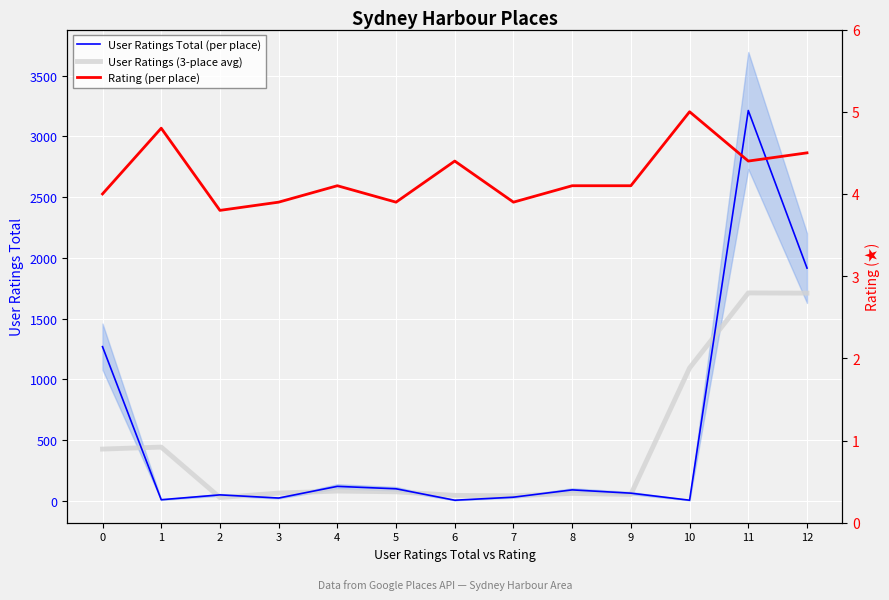

What is the spread (max minus min) of values at 4?

114.9